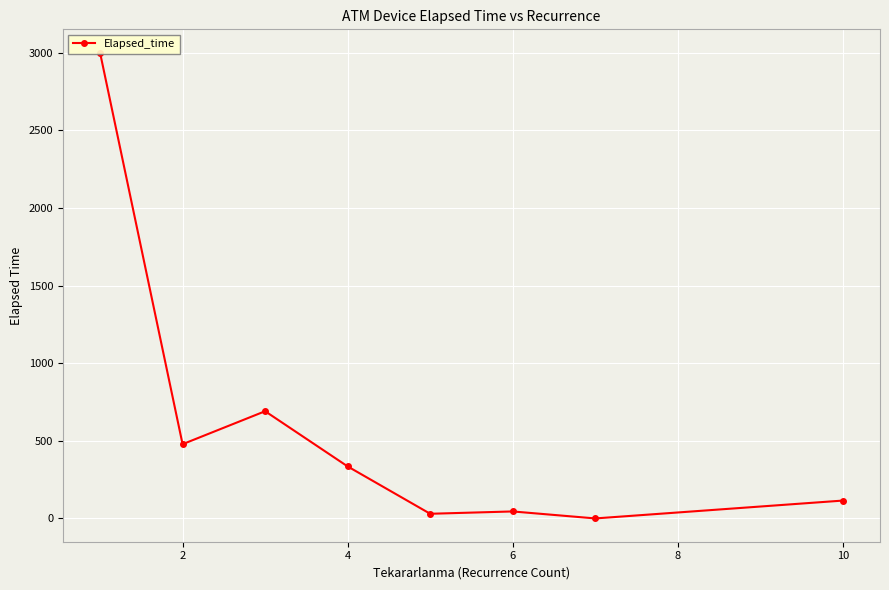

Does the chart display data point markers on the line(s)?

Yes